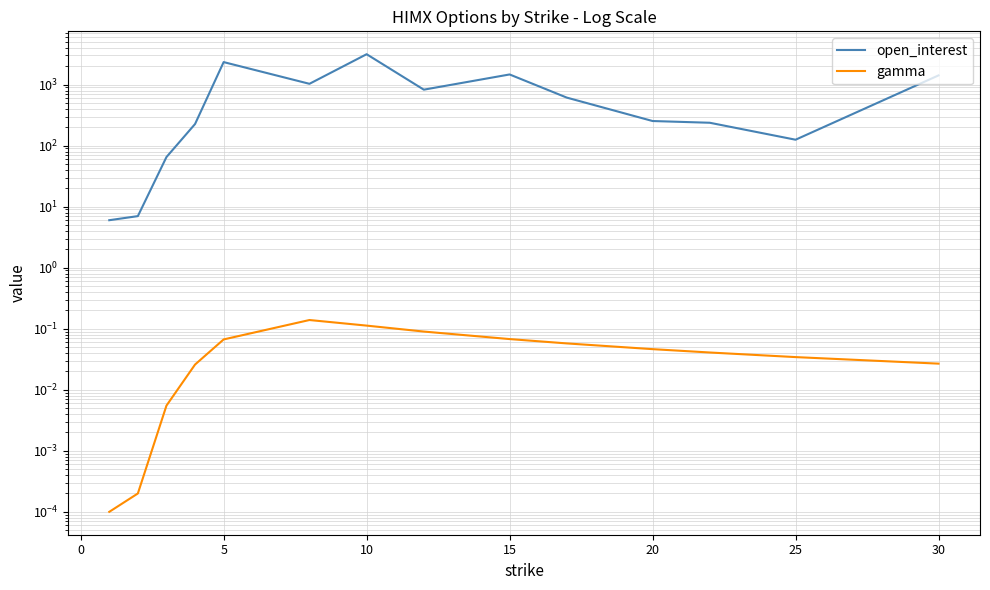

Which series has the largest range (max minus min)?

open_interest